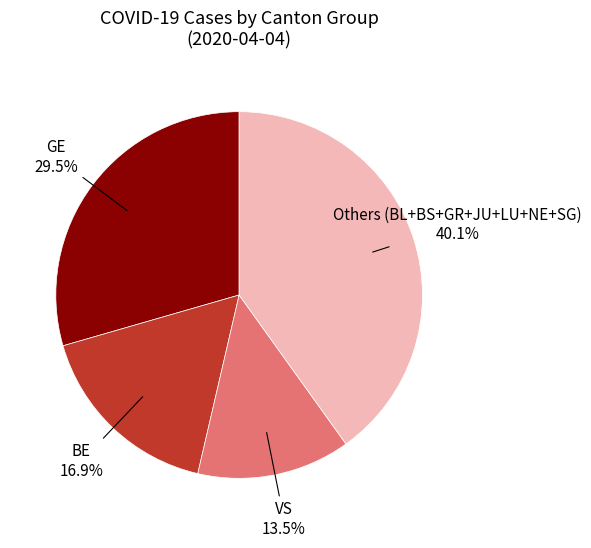

Do BE and Others (BL+BS+GR+JU+LU+NE+SG) together represent more than half of the pie?

Yes